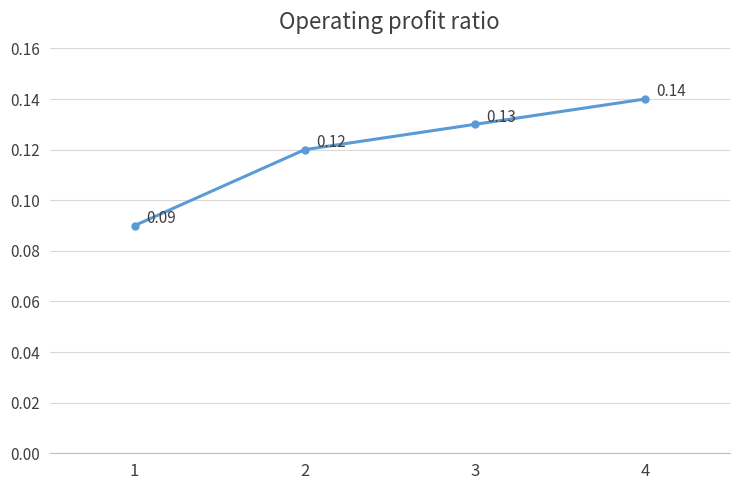

Rank the categories by value from lowest to highest.

1, 2, 3, 4